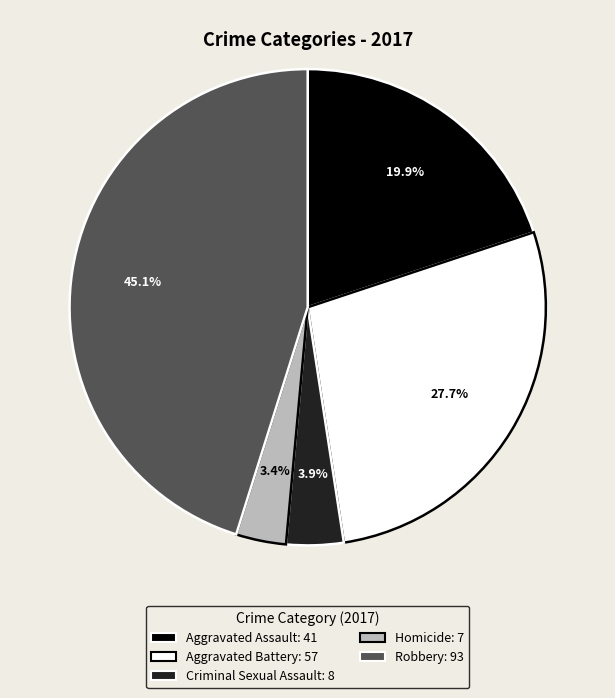

To the nearest percent, what is the combined percentage of Criminal Sexual Assault and Homicide?

7%